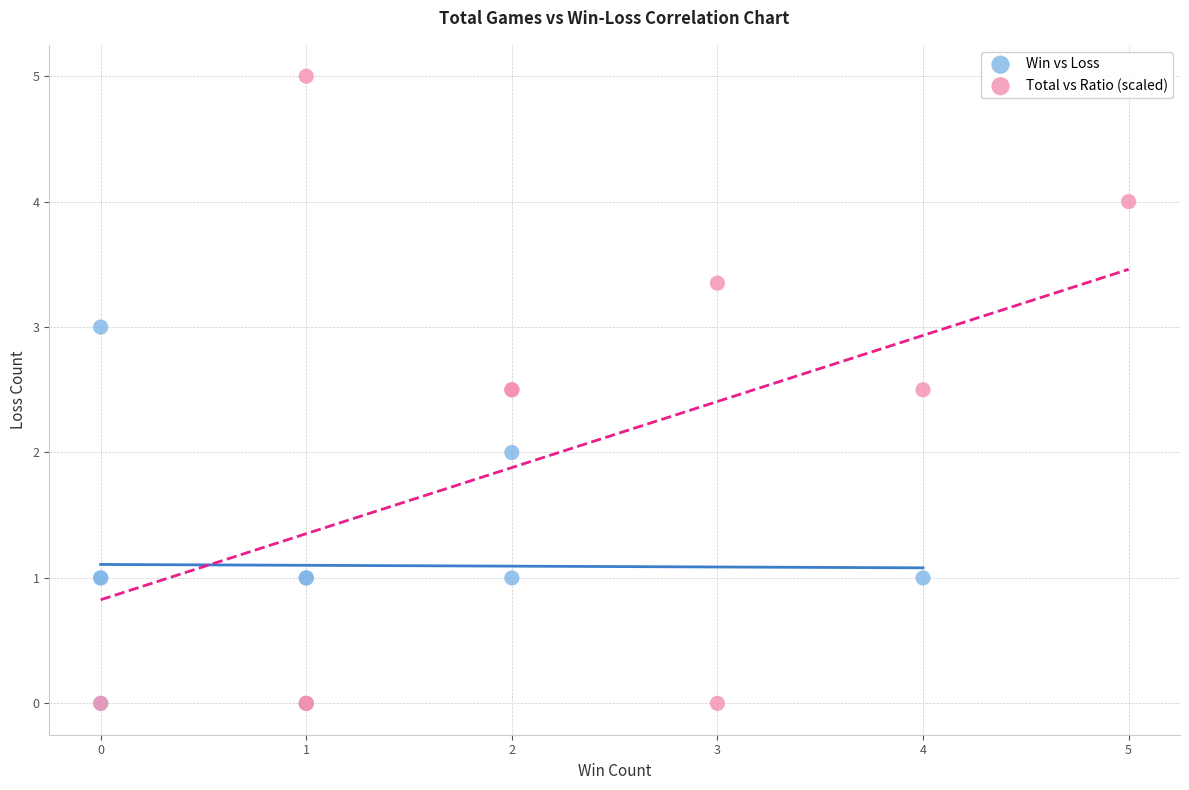

Which series has the largest Y range (max minus min)?

Total vs Ratio (scaled)